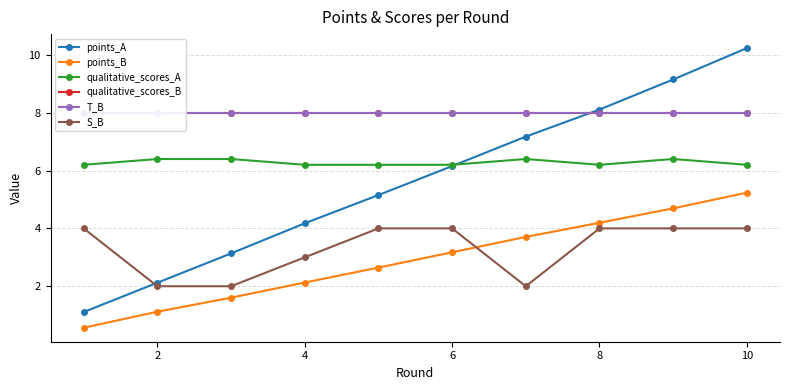

What is the difference between the maximum and minimum values in the points_B series?

4.7